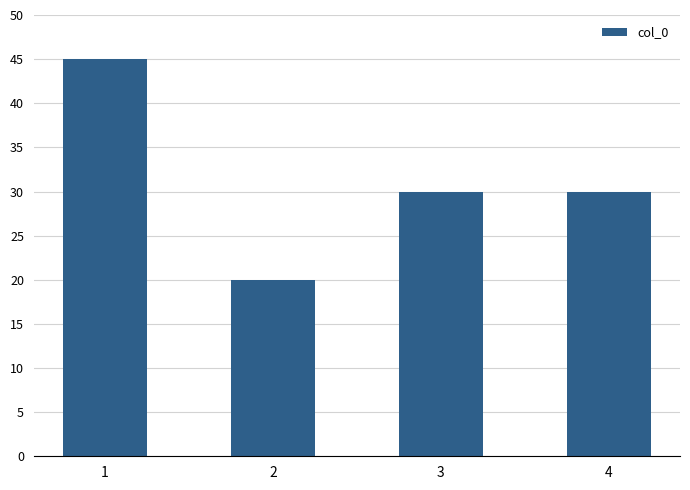

How many series are shown in this chart?

1